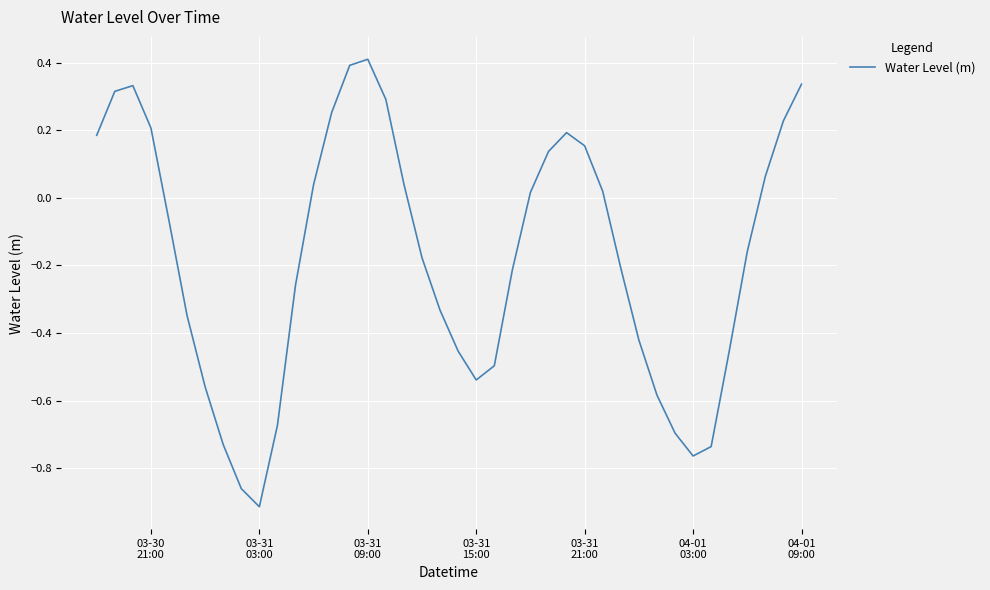

What is the maximum value shown in the chart?

0.4